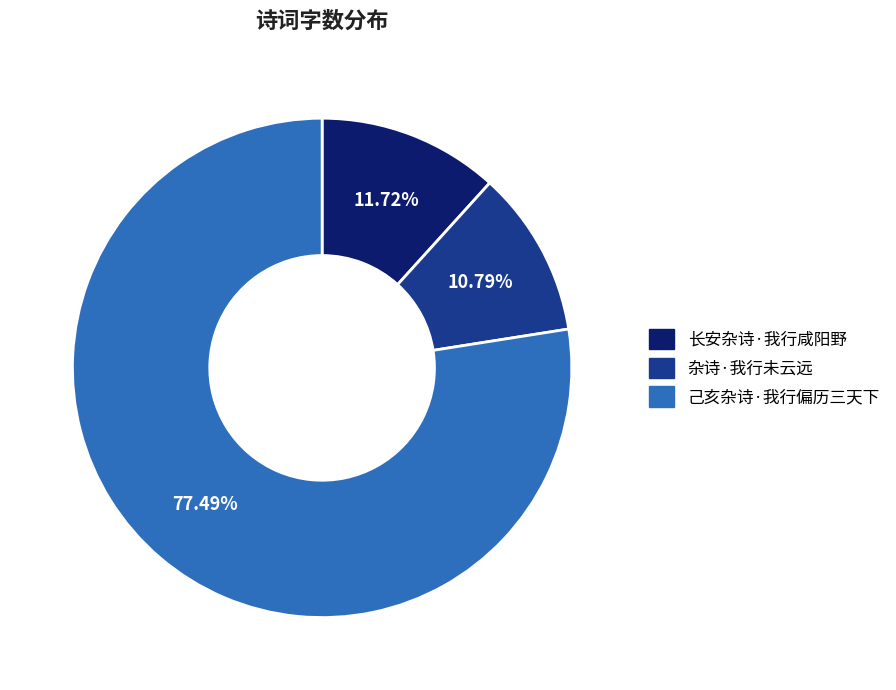

Between 己亥杂诗·我行偏历三天下 and 杂诗·我行未云远, which is larger?

己亥杂诗·我行偏历三天下